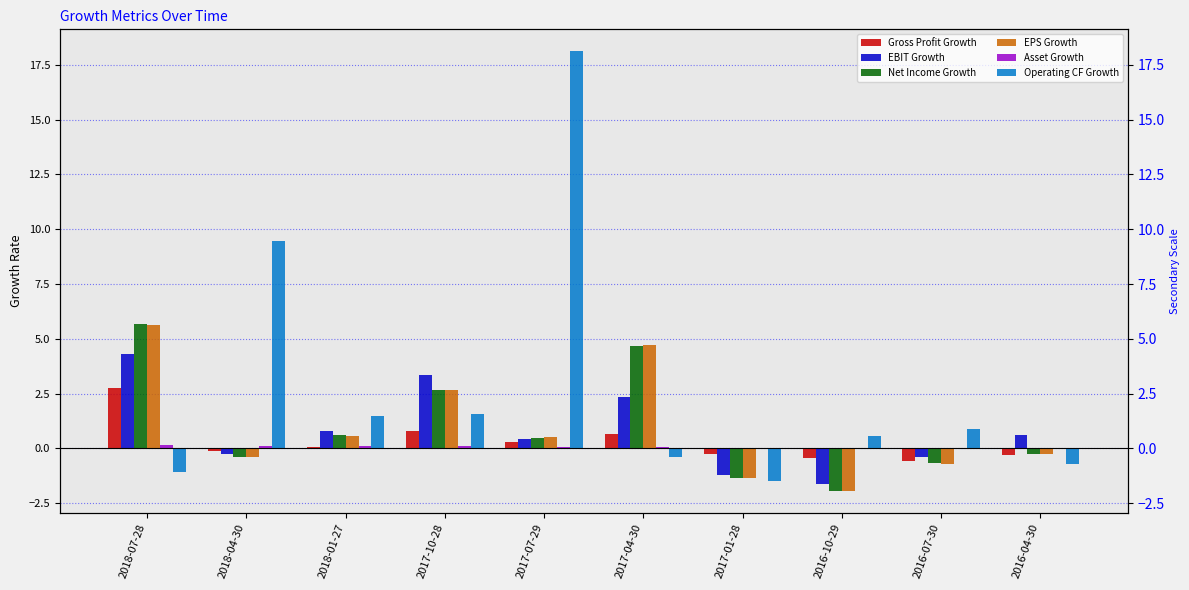

What value does the Net Income Growth series have at 2018-01-27?

0.6